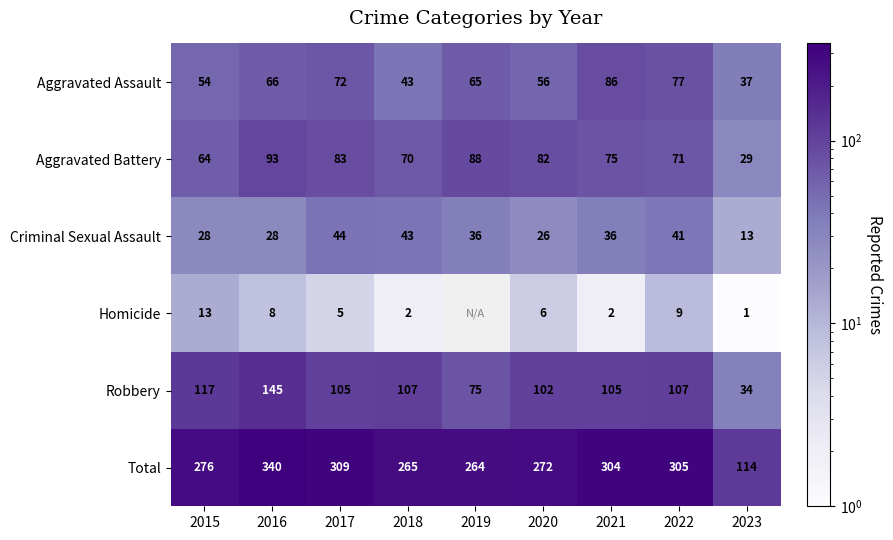

Rank the series at 2017 from lowest to highest value.

Homicide, Criminal Sexual Assault, Aggravated Assault, Aggravated Battery, Robbery, Total